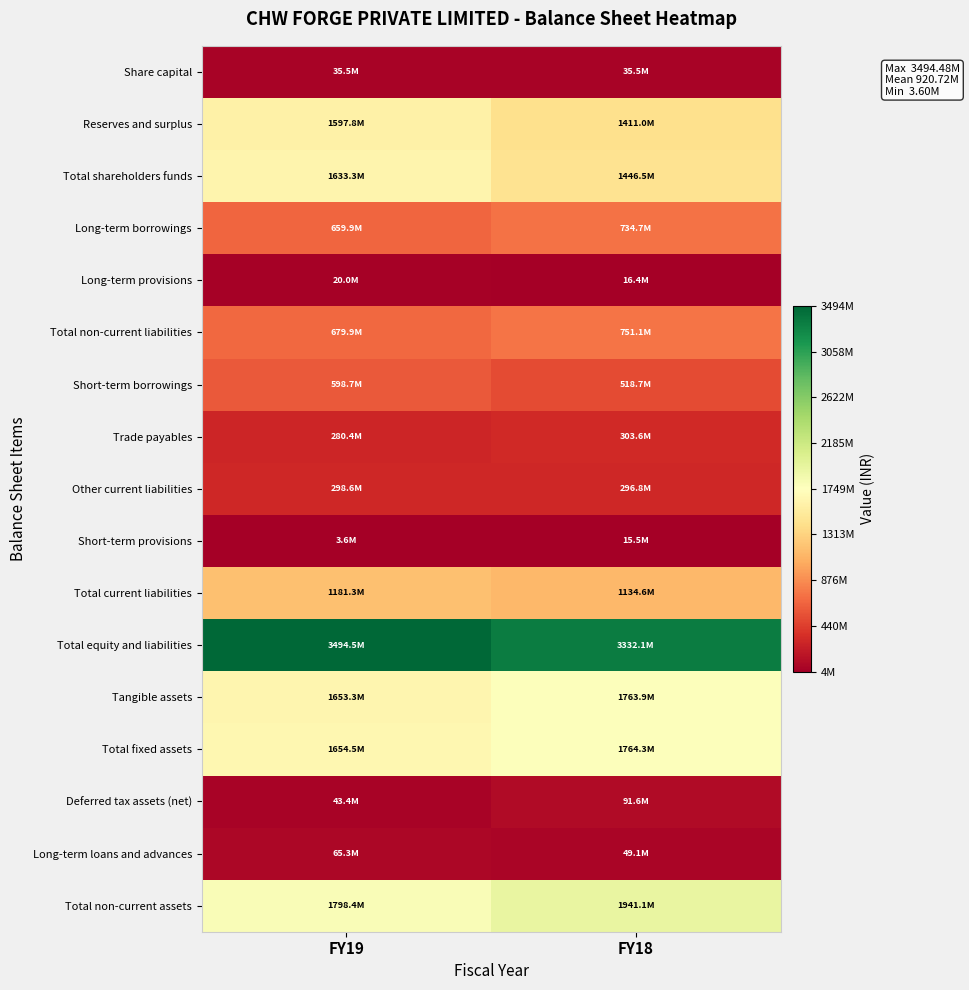

Reading right to left, list all the values displayed in this chart.

Share capital: FY18=35482800	FY19=35482800
Reserves and surplus: FY18=1410993653	FY19=1597817381
Total shareholders funds: FY18=1446476453	FY19=1633300181
Long-term borrowings: FY18=734725784	FY19=659891734
Long-term provisions: FY18=16357217	FY19=20000100
Total non-current liabilities: FY18=751083001	FY19=679891834
Short-term borrowings: FY18=518650267	FY19=598695229
Trade payables: FY18=303644869	FY19=280388476
Other current liabilities: FY18=296791520	FY19=298608540
Short-term provisions: FY18=15465321	FY19=3596059
Total current liabilities: FY18=1134551977	FY19=1181288304
Total equity and liabilities: FY18=3332111431	FY19=3494480319
Tangible assets: FY18=1763878720	FY19=1653286247
Total fixed assets: FY18=1764283861	FY19=1654503128
Deferred tax assets (net): FY18=91618236	FY19=43359126
Long-term loans and advances: FY18=49085327	FY19=65292839
Total non-current assets: FY18=1941105524	FY19=1798441433